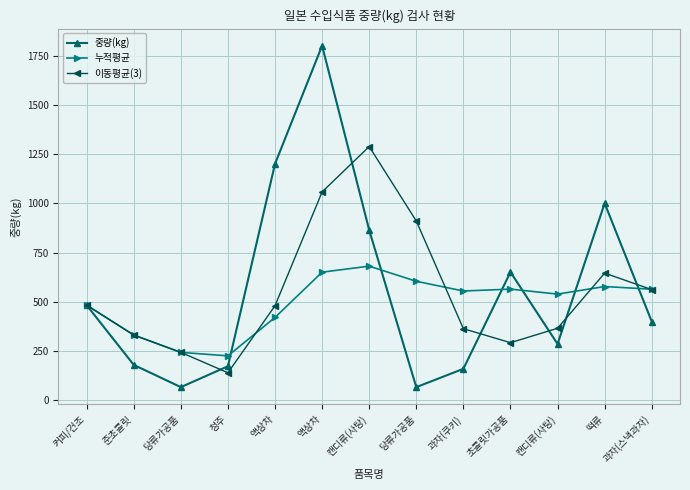

At which category does 중량(kg) reach its first local peak?

액상차